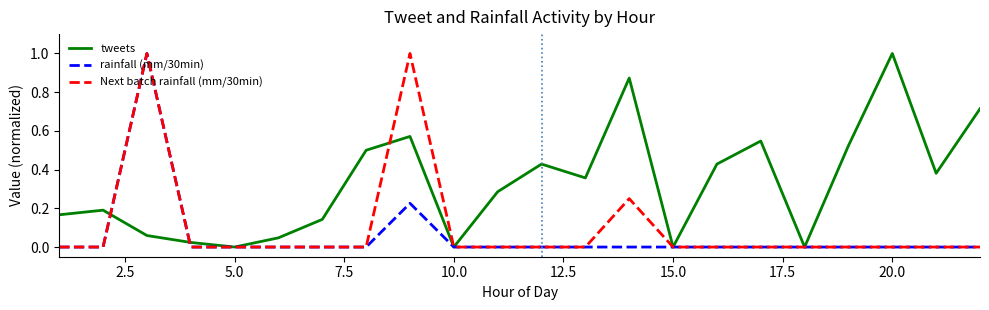

Does the chart display data point markers on the line(s)?

No